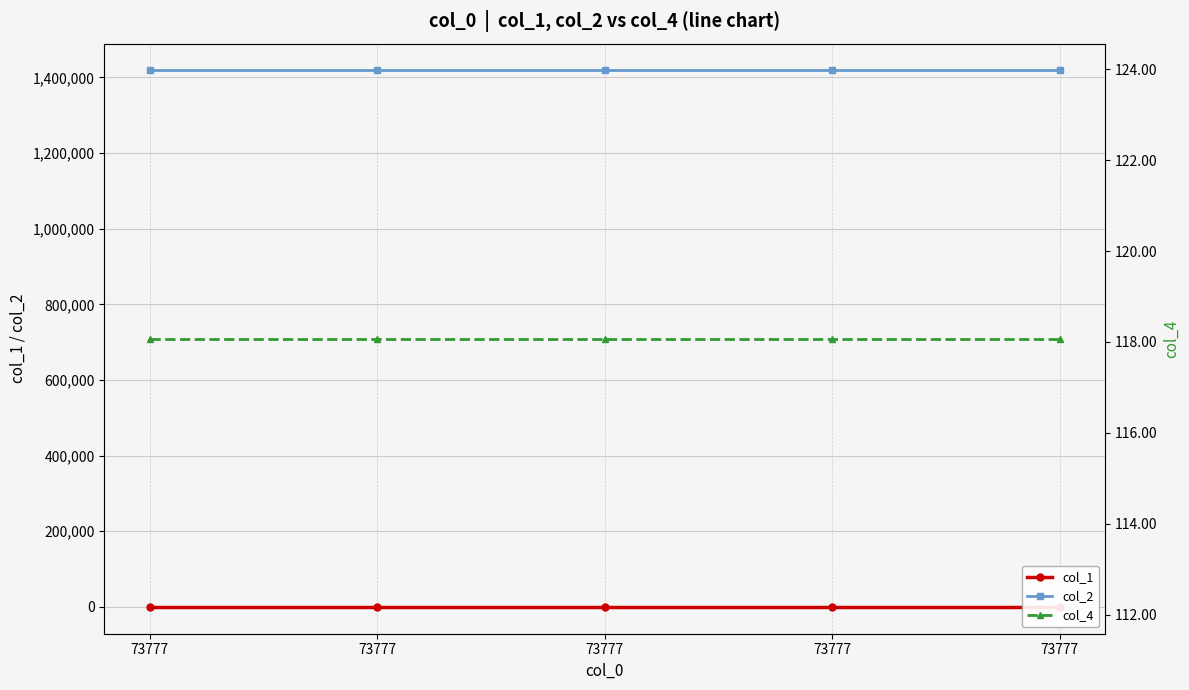

At which label is col_4 closest to 118?

73777